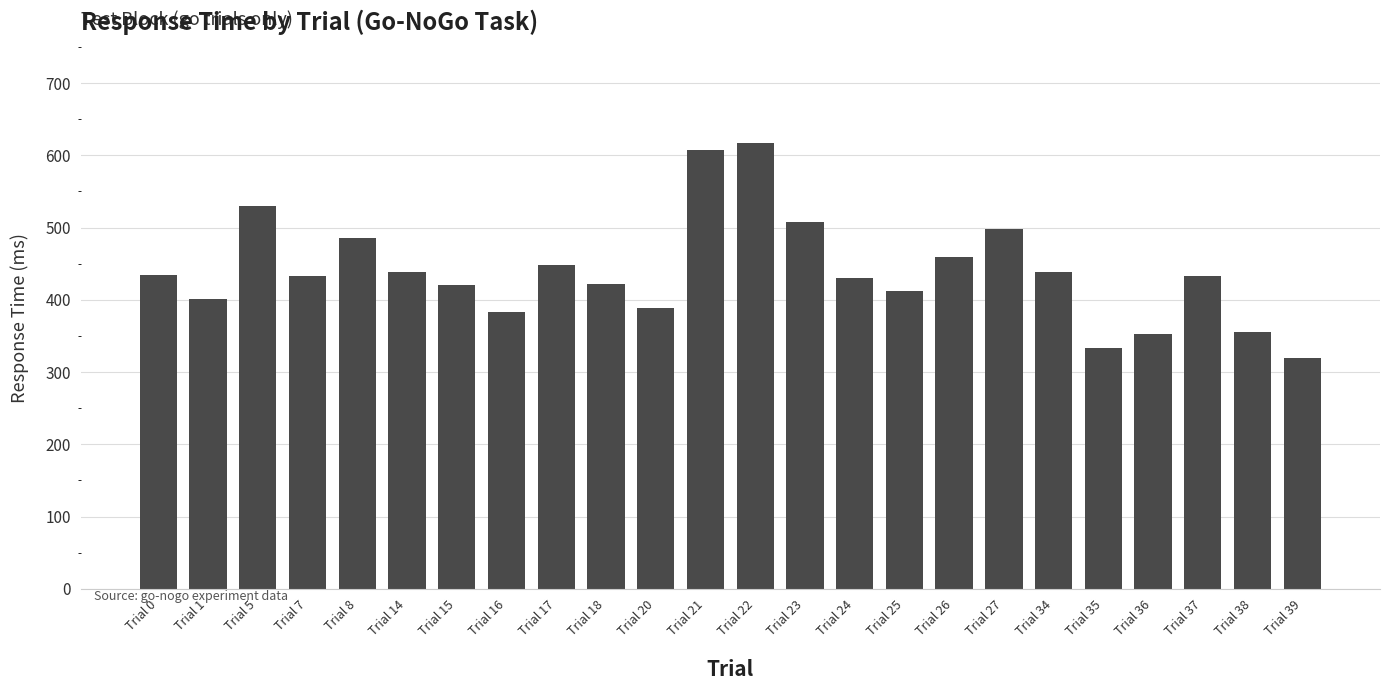

What is the value of the 11th bar from the left?

389